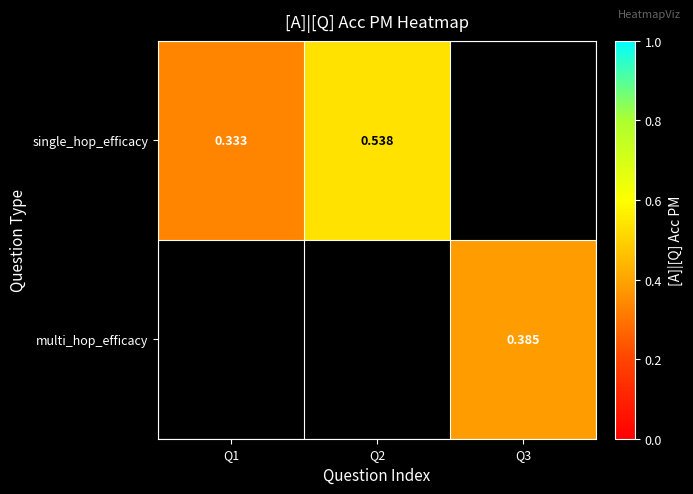

How many positive values does the single_hop_efficacy series have?

2